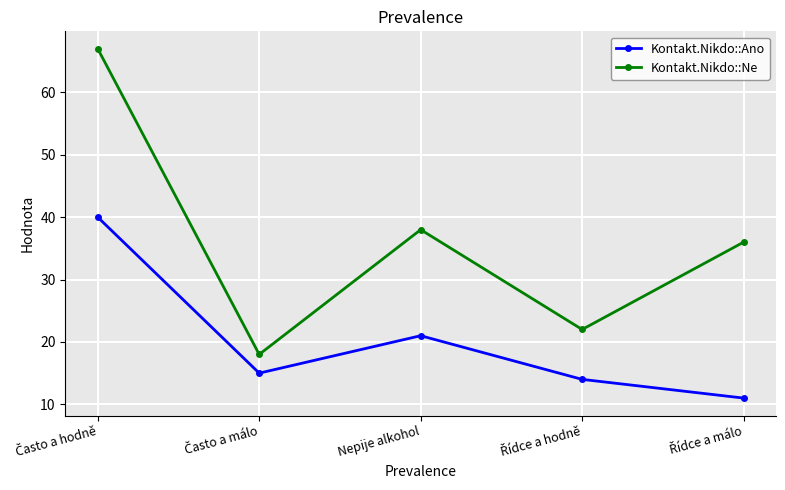

How many distinct data groups are displayed?

2